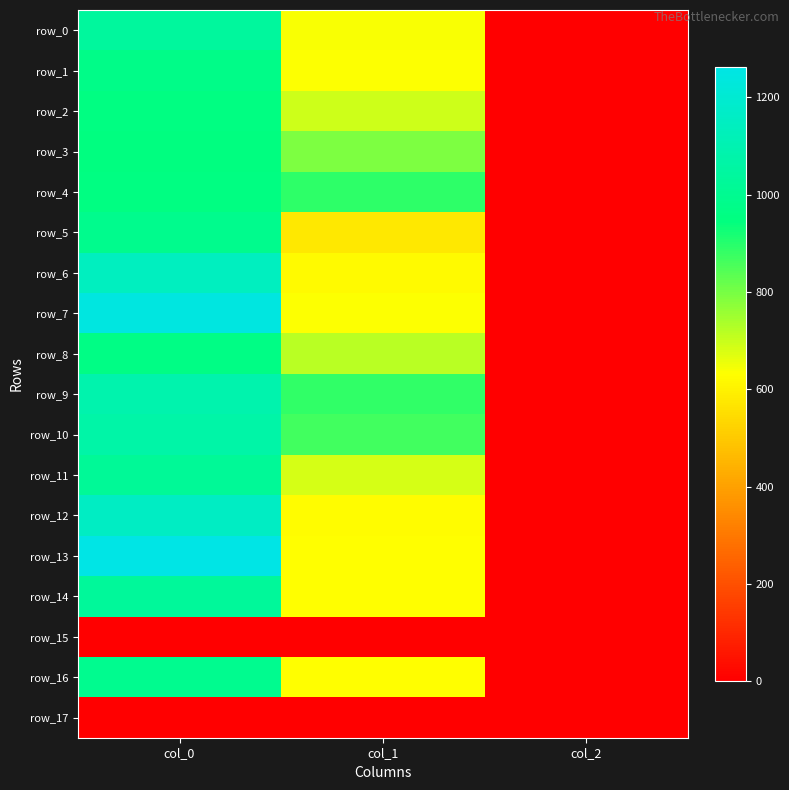

What is the total value across all series at col_0?

16833.3